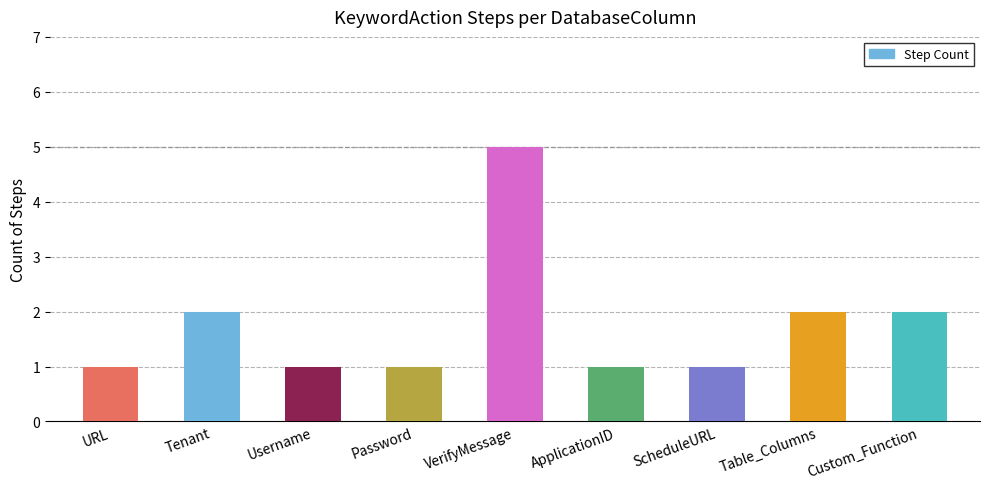

What is the sum of the values at Tenant and Custom_Function?

4